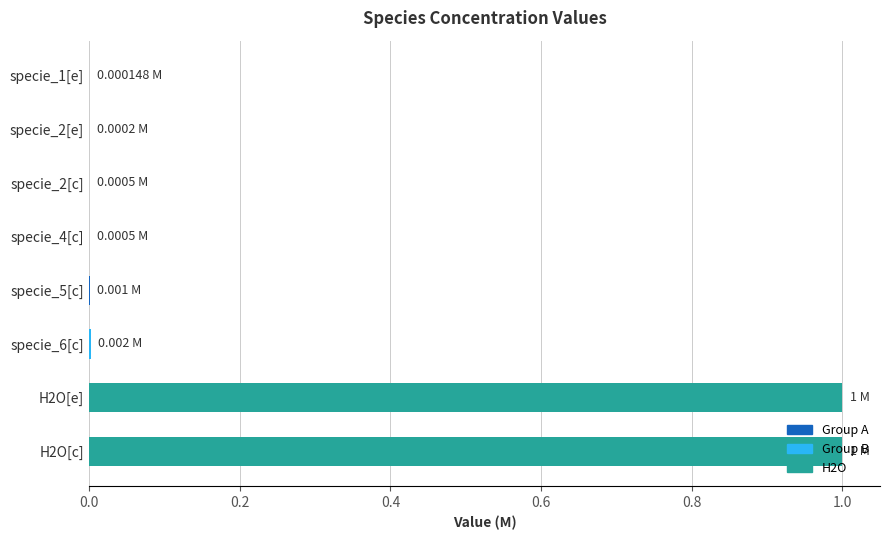

What is the sum of all values?

2.0